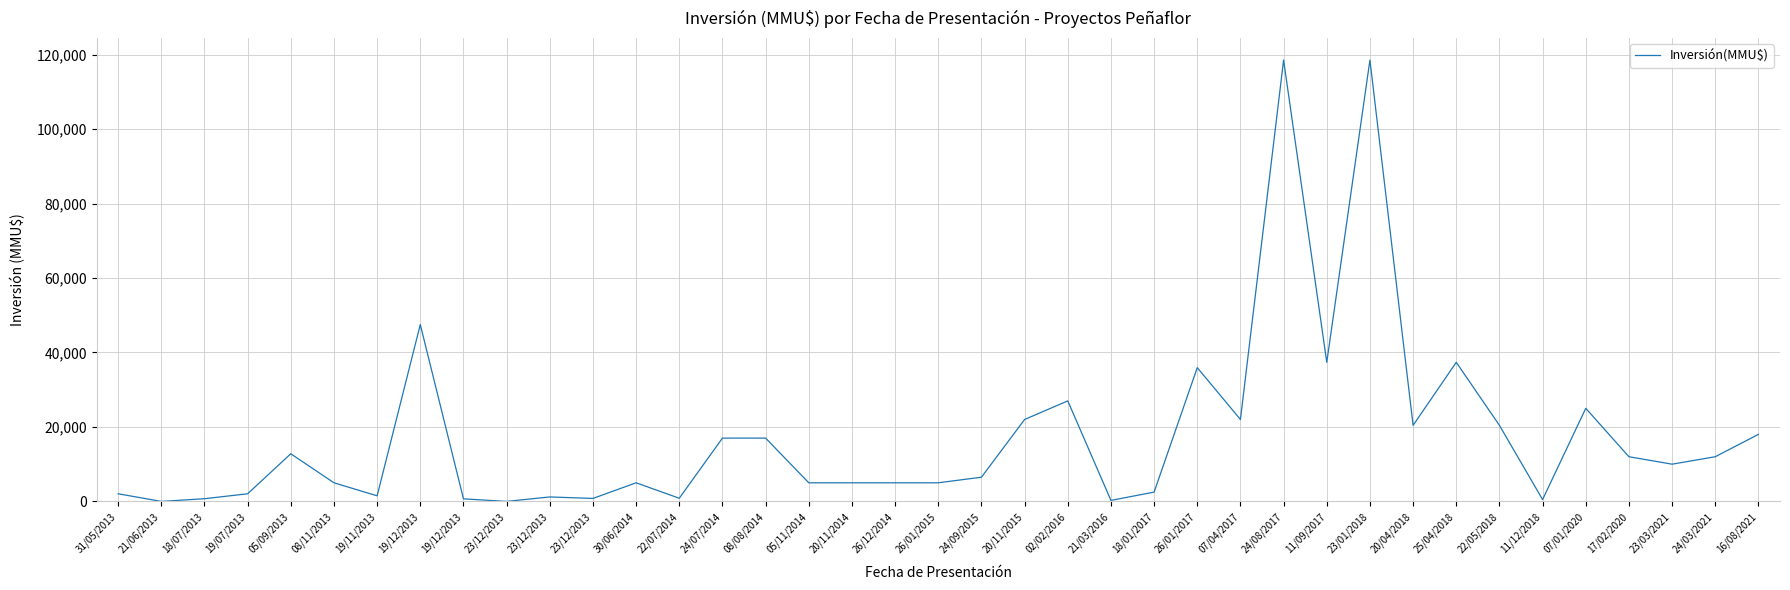

List the labels in order of value, largest first.

24/08/2017, 23/01/2018, 19/12/2013, 11/09/2017, 25/04/2018, 26/01/2017, 02/02/2016, 07/01/2020, 20/11/2015, 07/04/2017, 20/04/2018, 22/05/2018, 16/08/2021, 24/07/2014, 08/08/2014, 05/09/2013, 17/02/2020, 24/03/2021, 23/03/2021, 24/09/2015, 08/11/2013, 30/06/2014, 05/11/2014, 20/11/2014, 26/12/2014, 26/01/2015, 18/01/2017, 31/05/2013, 19/07/2013, 19/11/2013, 23/12/2013, 22/07/2014, 23/12/2013, 18/07/2013, 19/12/2013, 11/12/2018, 21/03/2016, 21/06/2013, 23/12/2013